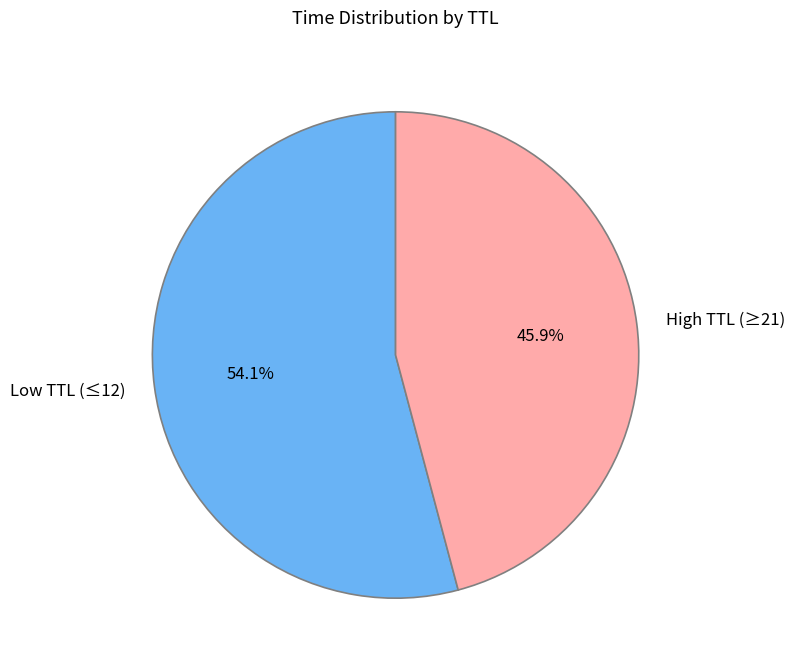

Approximately how many times larger is the value at Low TTL (≤12) compared to High TTL (≥21)?

1.2